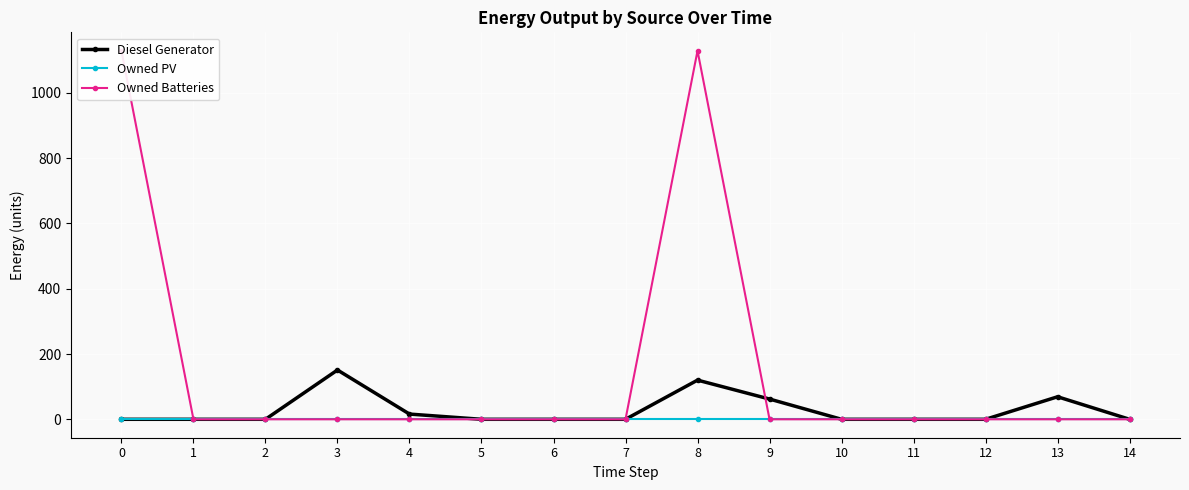

Rank the series by their maximum value, from highest to lowest.

Owned Batteries, Diesel Generator, Owned PV